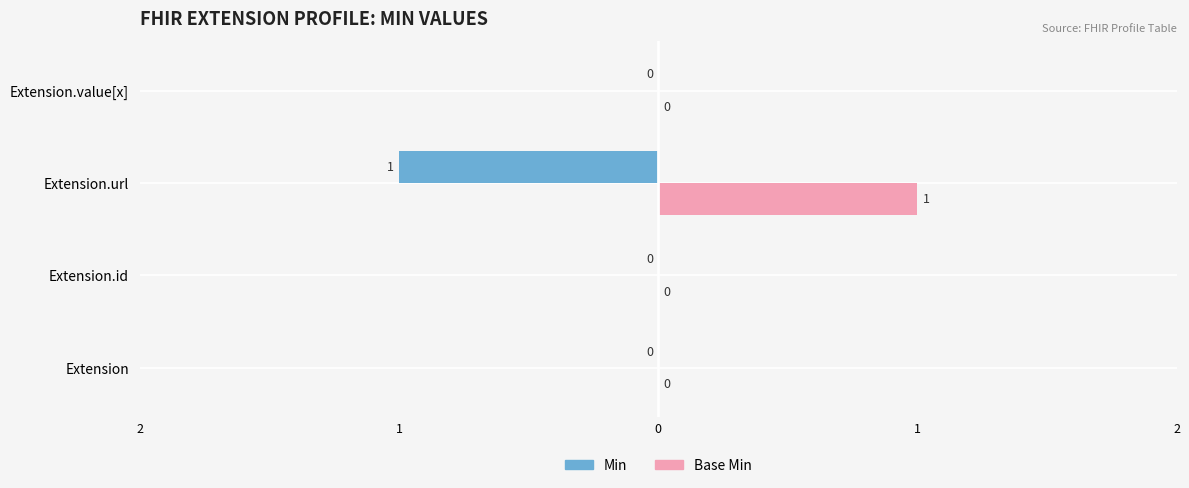

What are all the series names shown in the legend?

Min, Base Min